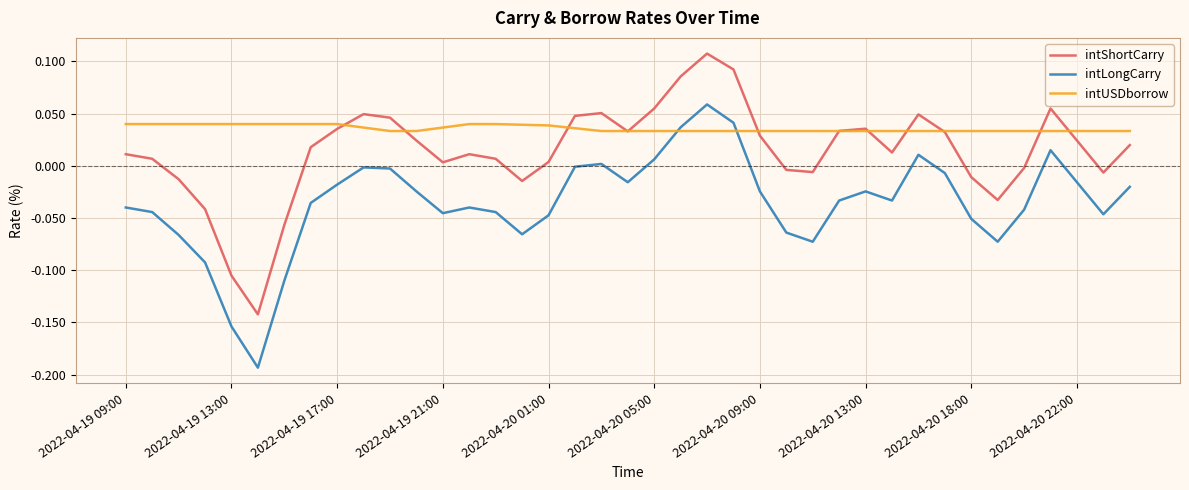

Does the chart display data point markers on the line(s)?

No